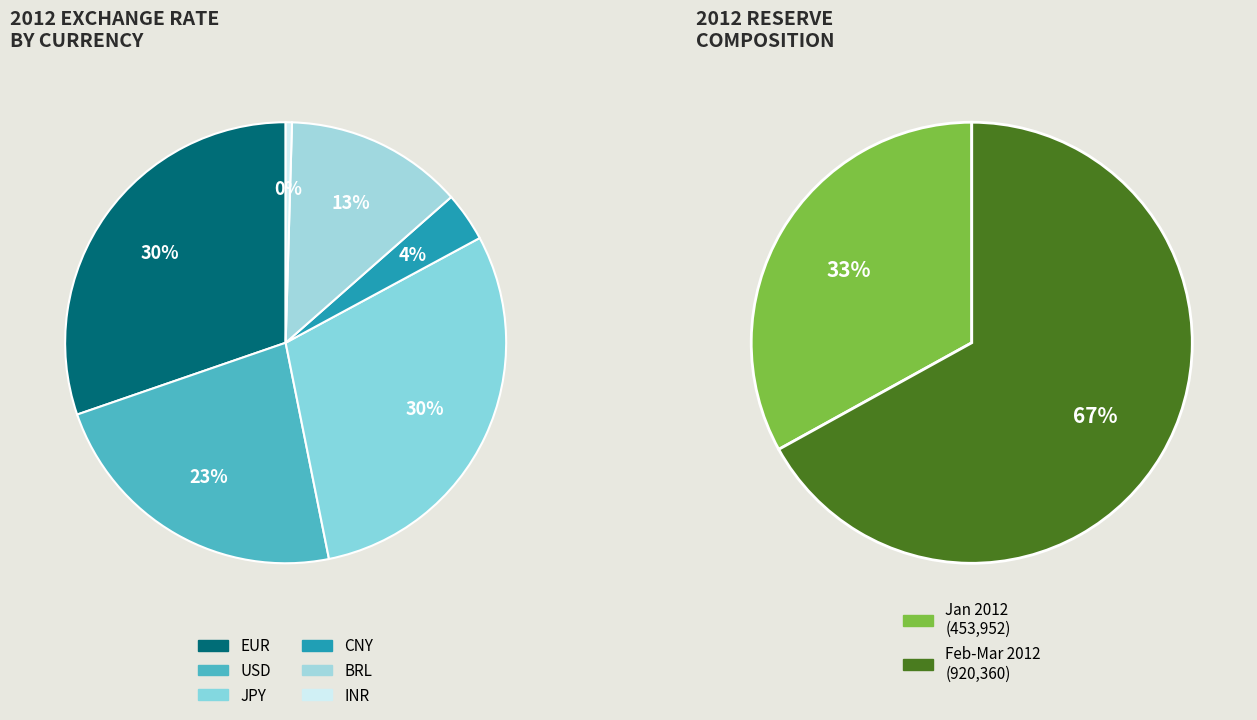

To the nearest percent, what is the difference between the largest and smallest slice percentages?

30%